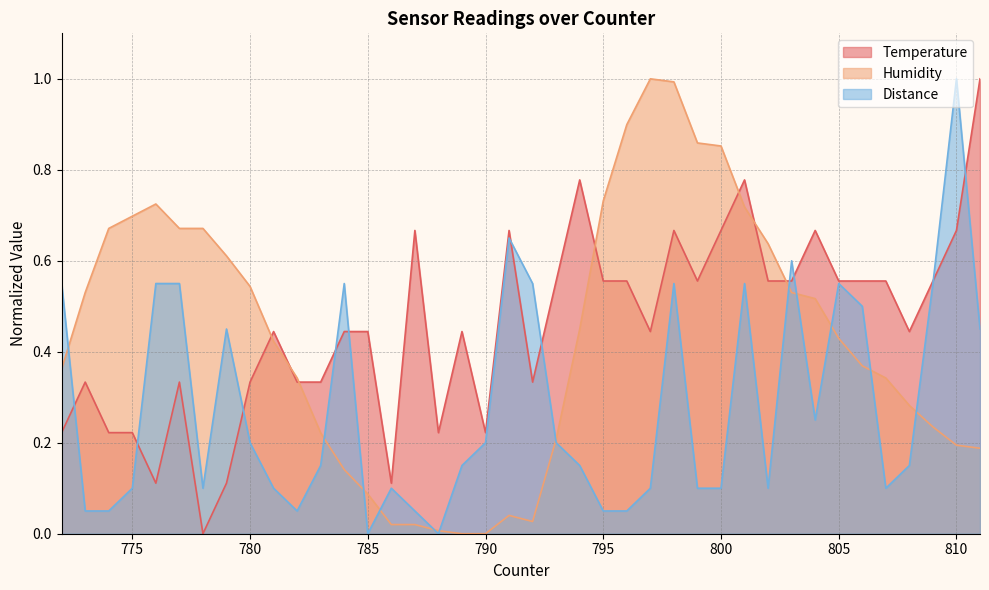

List the labels in order of Distance value, largest first.

810, 791, 803, 772, 776, 777, 784, 792, 798, 801, 805, 809, 806, 779, 811, 804, 780, 790, 793, 783, 789, 794, 808, 775, 778, 781, 786, 797, 799, 800, 802, 807, 773, 774, 782, 787, 795, 796, 785, 788